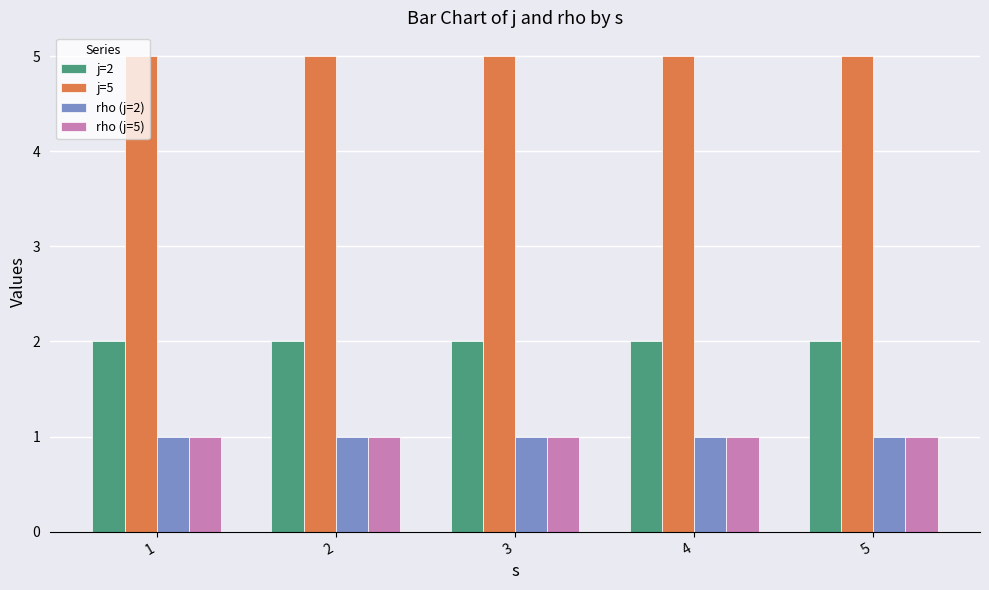

What is the sum of all j=2 values?

10